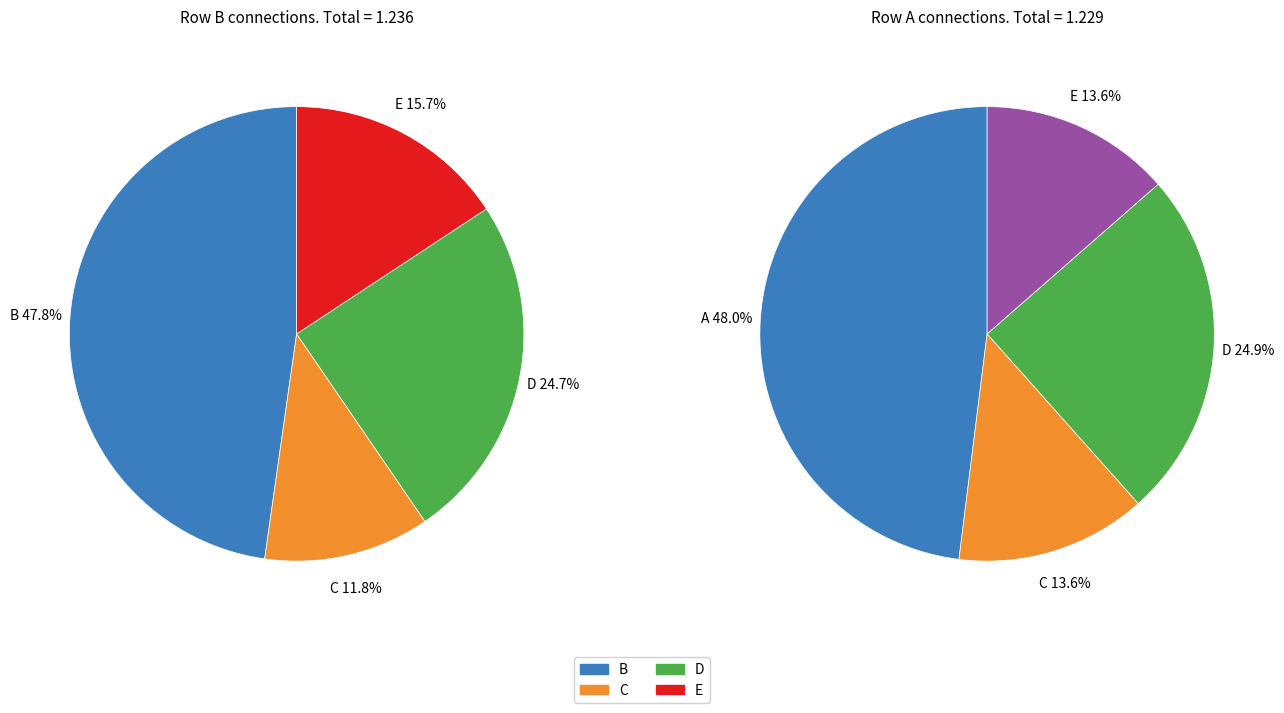

Between D and E, which series saw the biggest shift?

A